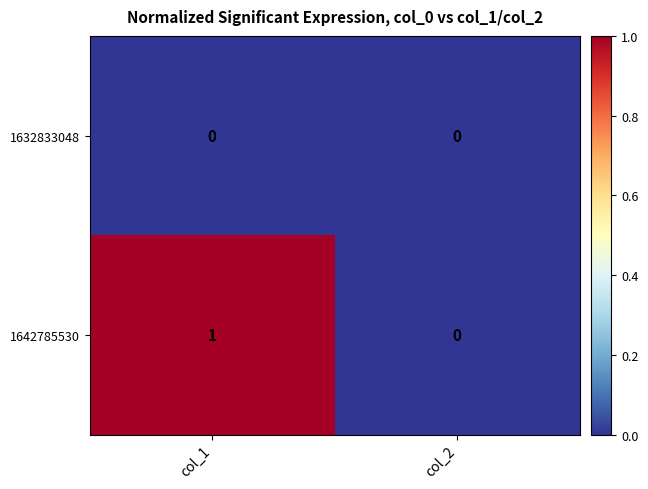

Which series has the largest total across all categories?

1642785530